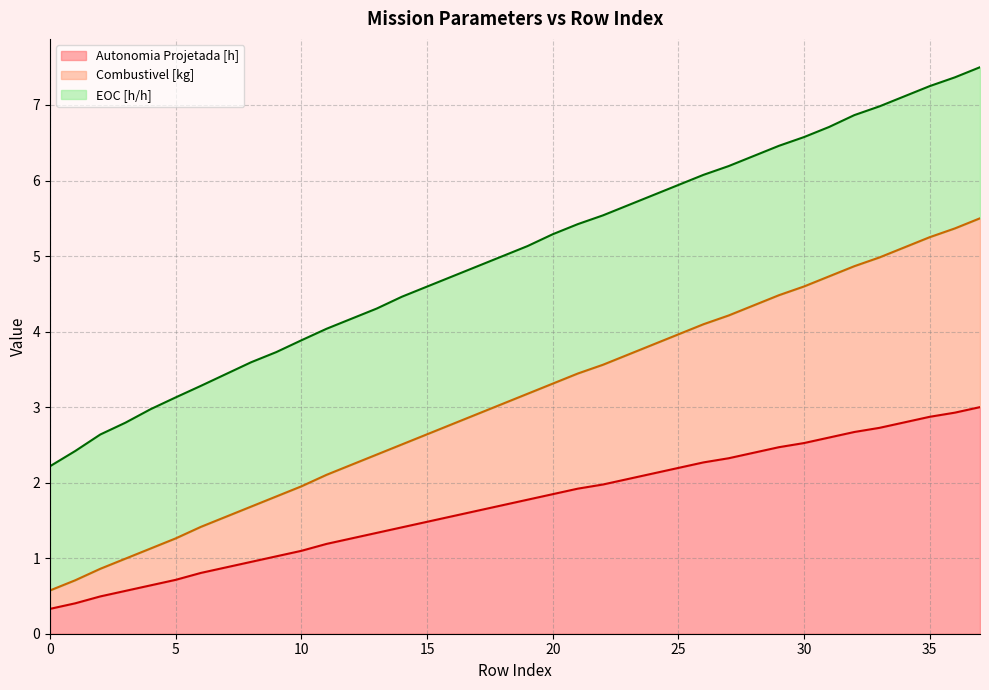

What is the maximum value for Autonomia Projetada [h]?

3.0